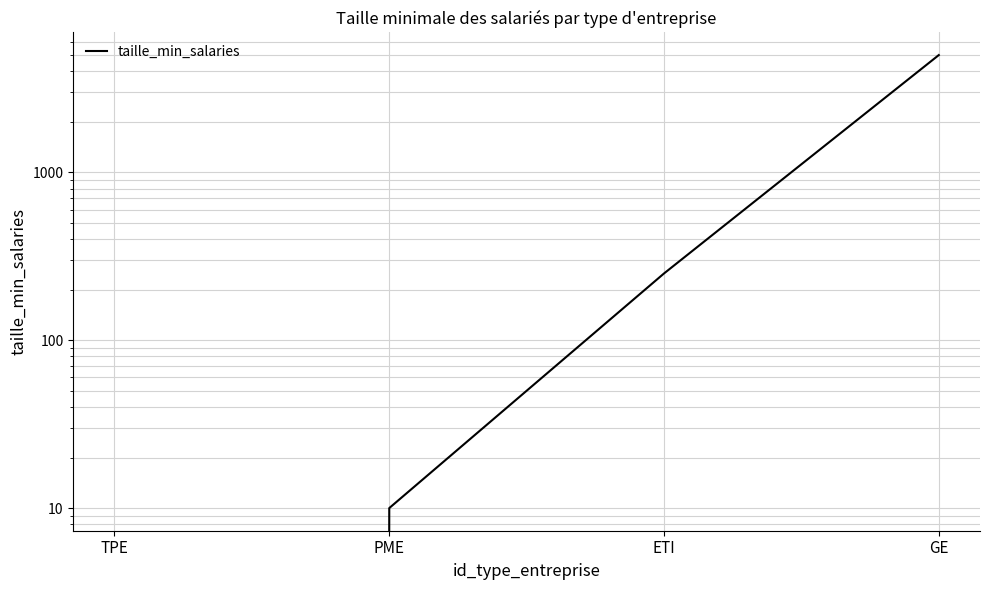

What is the greatest value displayed?

5000